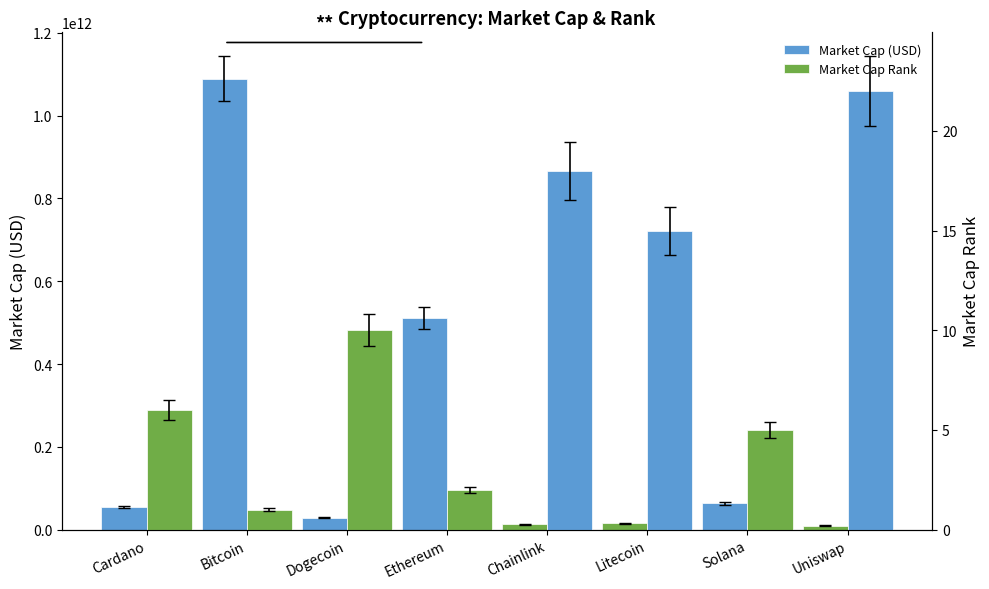

Which category has the highest value in the Market Cap Rank series?

Uniswap